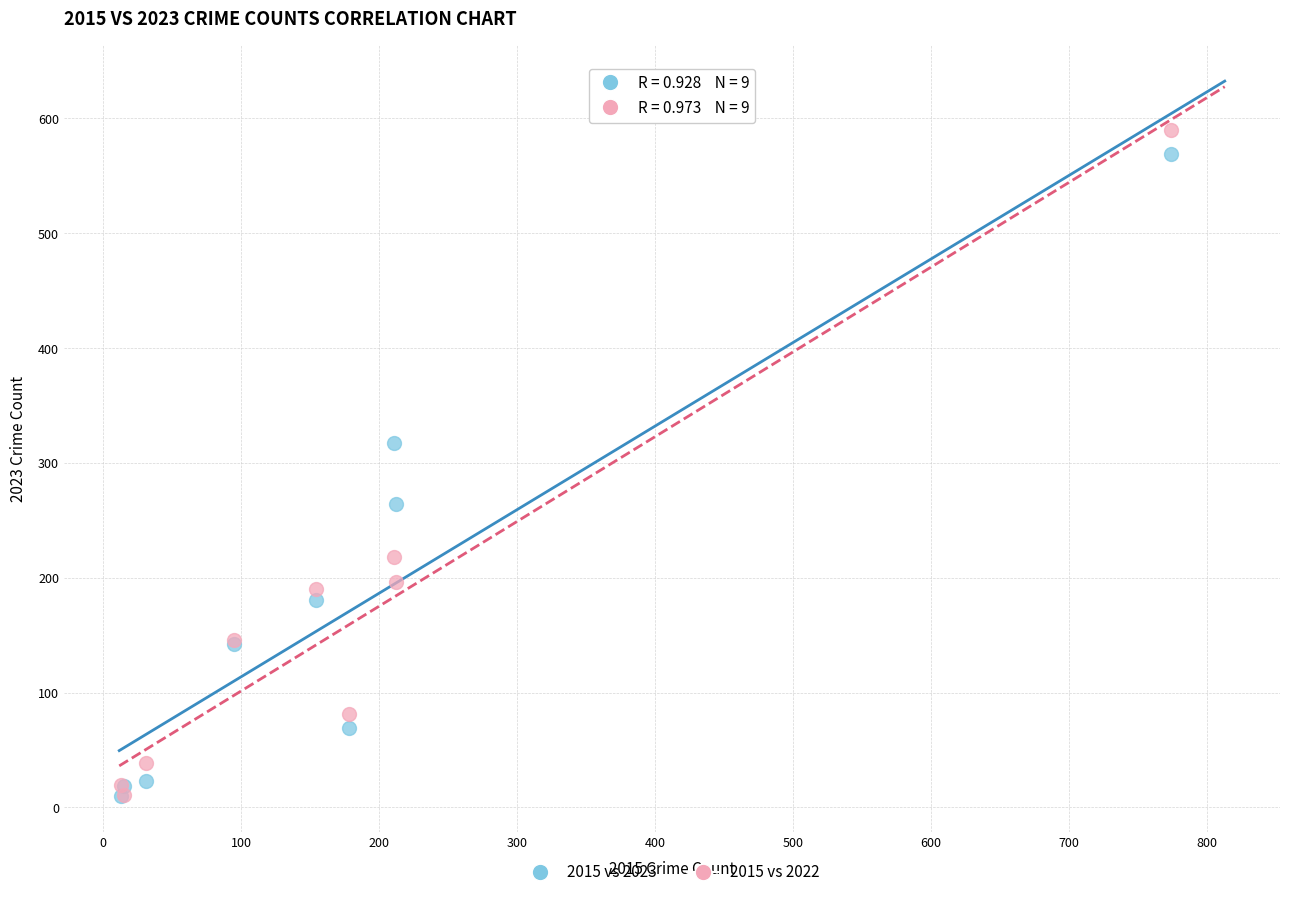

Across all series, what Y value is closest to 300?

317